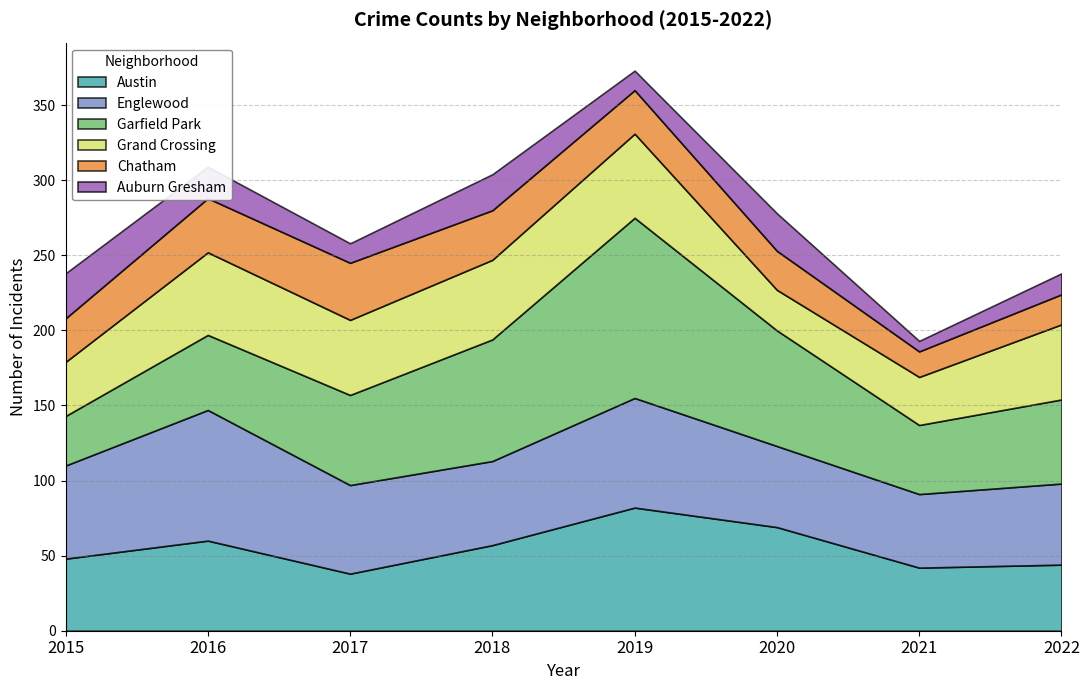

Reading right to left, what are all the values shown in this chart?

Austin: 2022=44	2021=42	2020=69	2019=82	2018=57	2017=38	2016=60	2015=48
Englewood: 2022=54	2021=49	2020=54	2019=73	2018=56	2017=59	2016=87	2015=62
Garfield Park: 2022=56	2021=46	2020=77	2019=120	2018=81	2017=60	2016=50	2015=33
Grand Crossing: 2022=50	2021=32	2020=27	2019=56	2018=53	2017=50	2016=55	2015=36
Chatham: 2022=20	2021=17	2020=26	2019=29	2018=33	2017=38	2016=36	2015=29
Auburn Gresham: 2022=14	2021=7	2020=25	2019=13	2018=24	2017=13	2016=21	2015=30